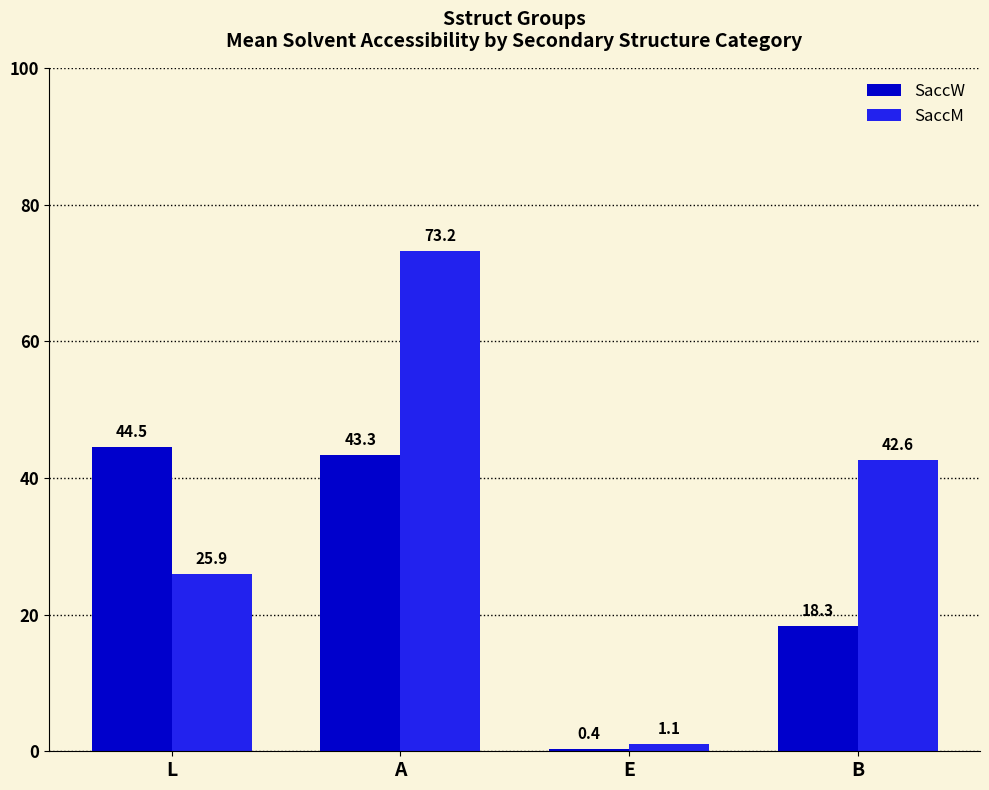

What is the difference between the maximum and minimum values in the SaccW series?

44.1